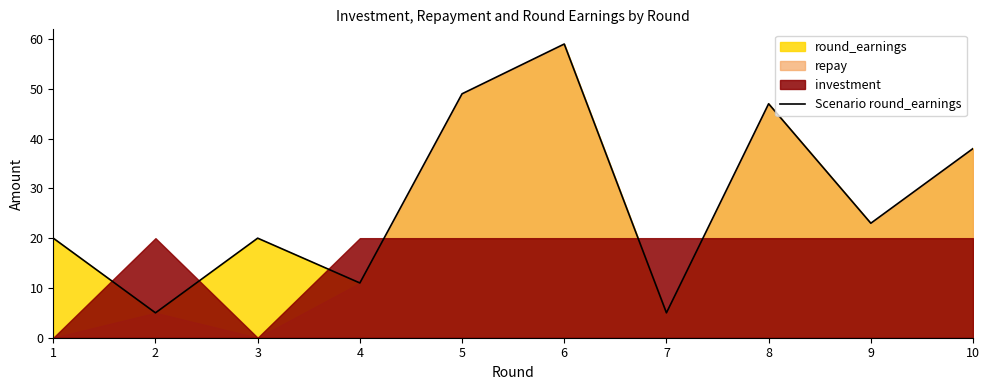

True or false: the data shows 7 at 7.

False